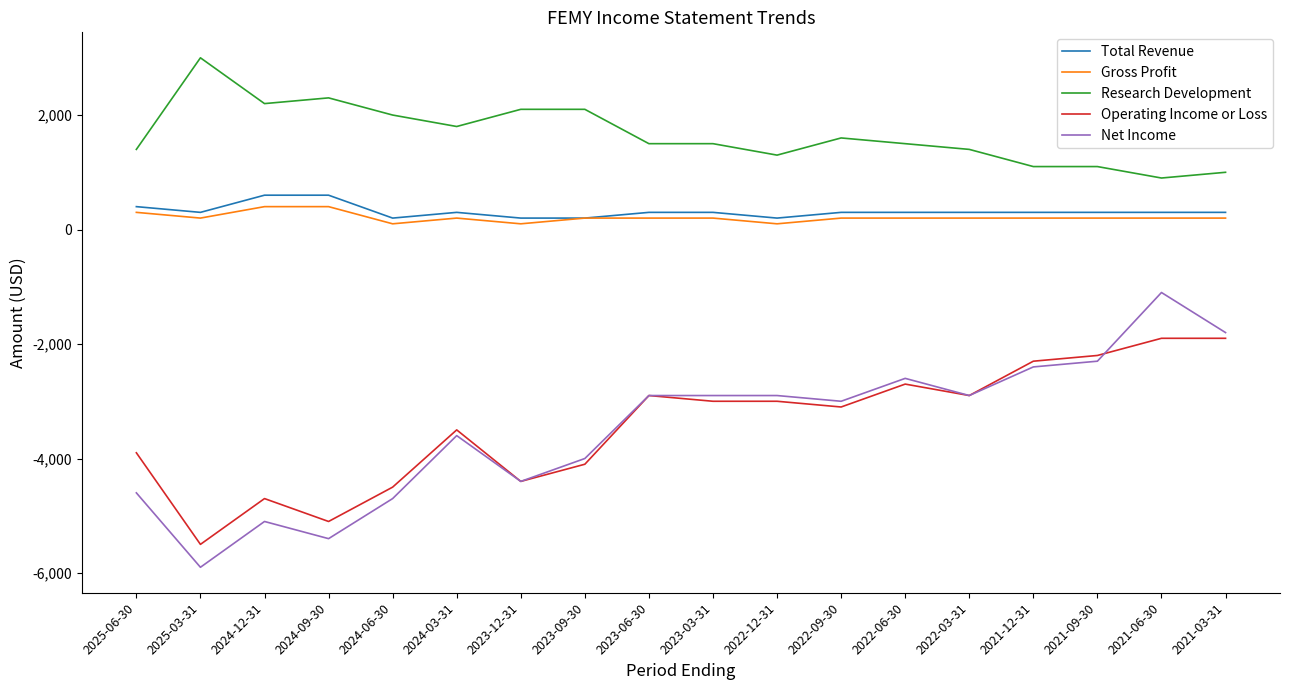

Does the chart display data point markers on the line(s)?

No